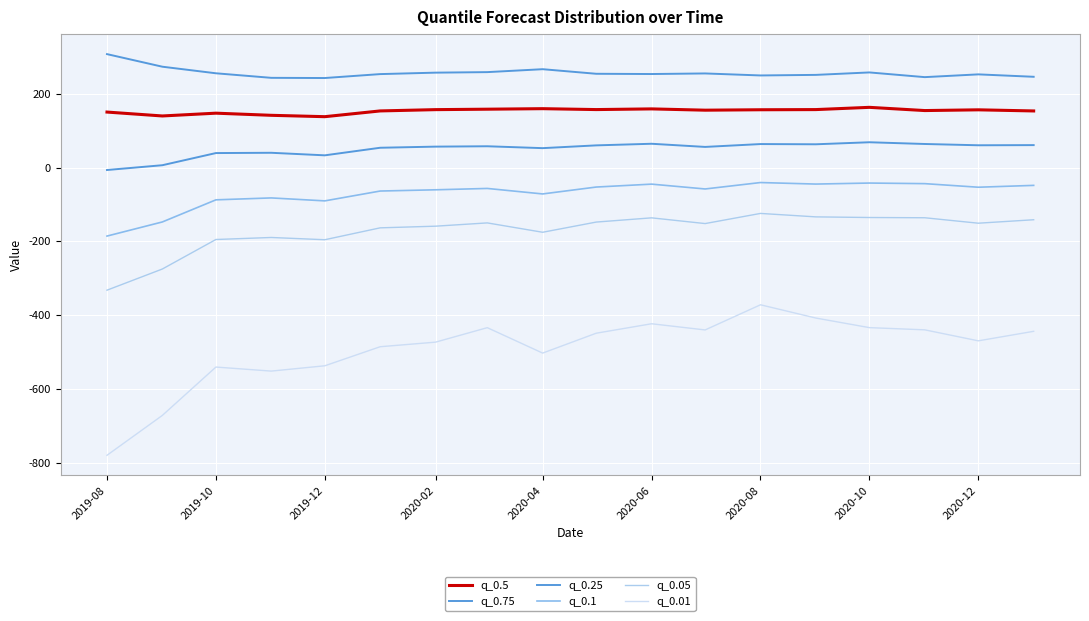

What is the smallest value displayed?

-779.5